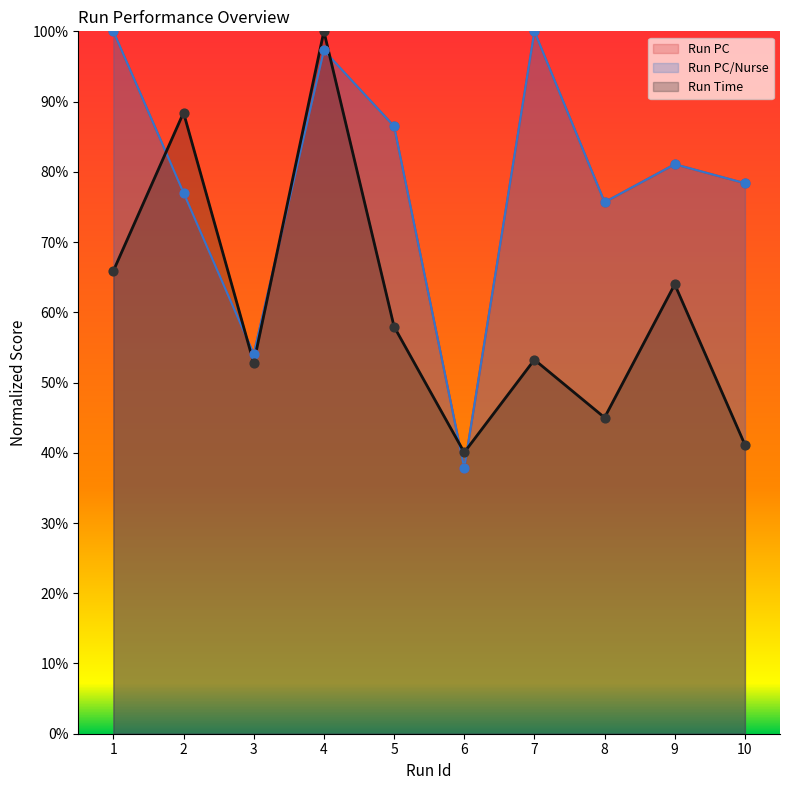

Which series reaches the maximum Y coordinate?

Run PC